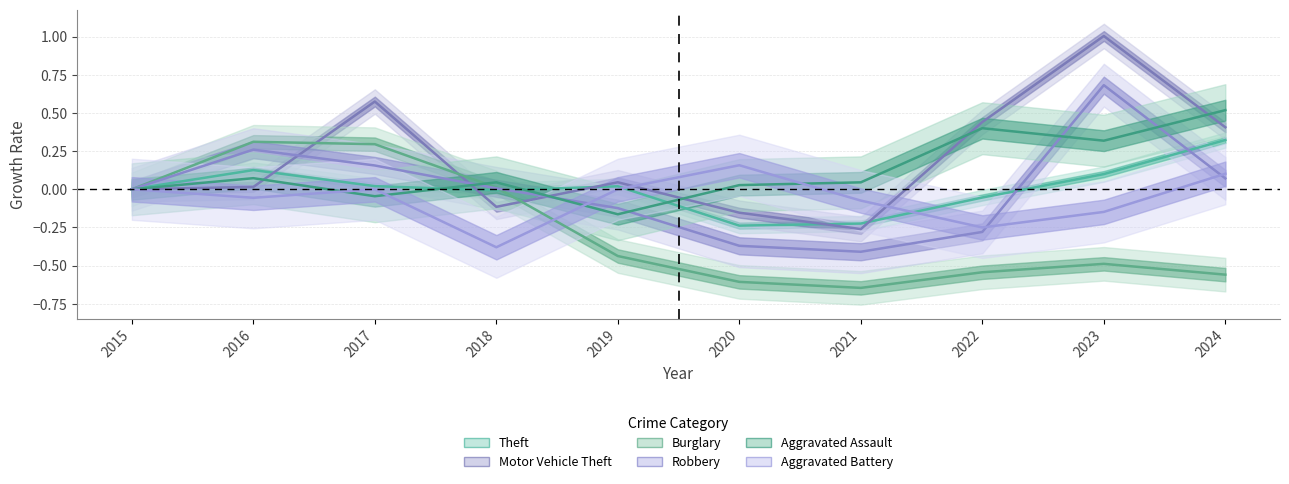

What is the difference between the second highest and second lowest values in the Aggravated Battery series?

0.4